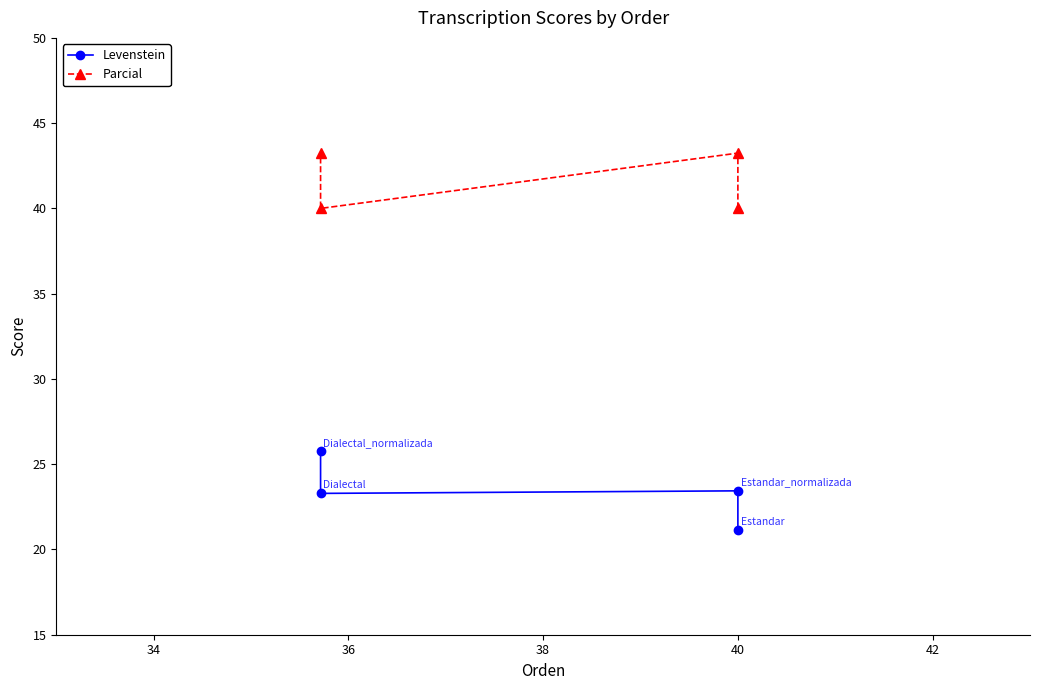

Which series has the largest total across all categories?

Parcial